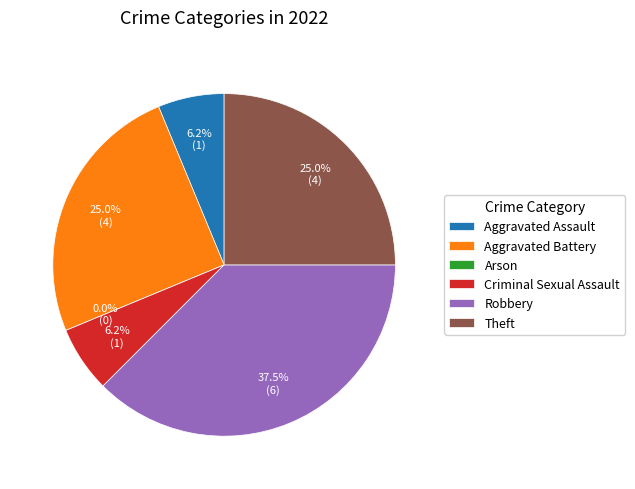

The Aggravated Assault slice represents 6% of the pie. True or false?

True